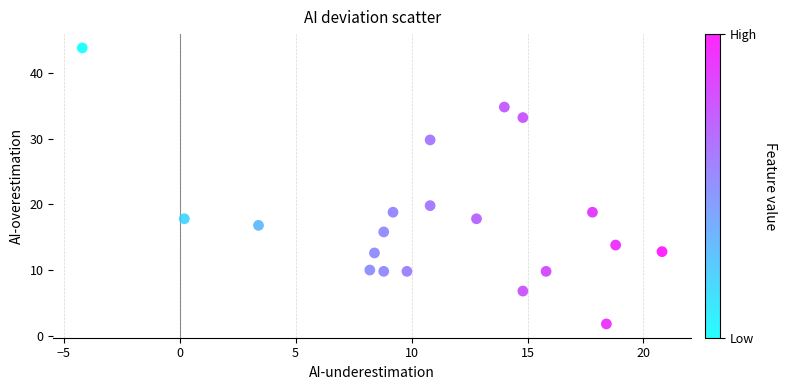

What is the range of Y values (max minus min)?

42.0